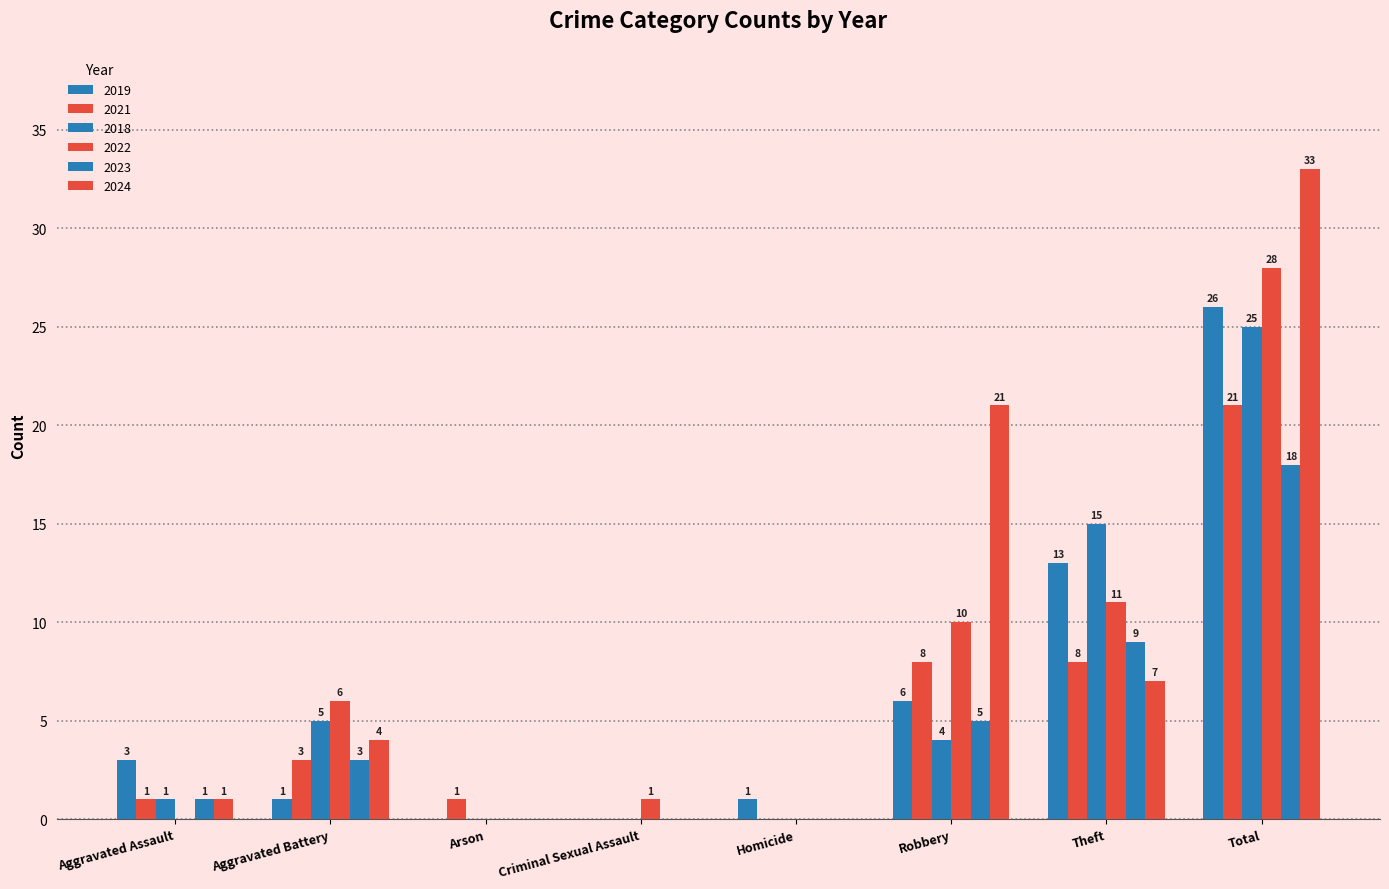

Which series has the largest total across all categories?

2024